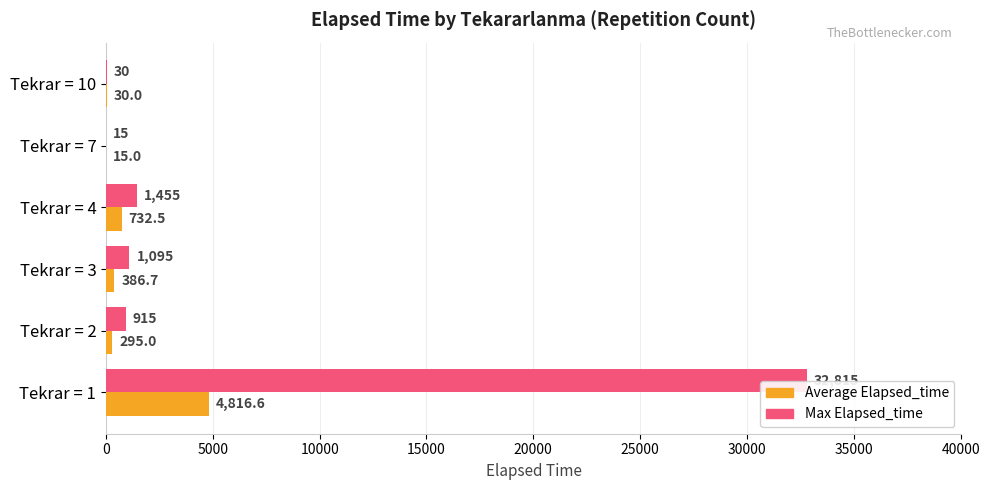

What is the difference between the maximum and second lowest values in the Max Elapsed_time series?

32785.0